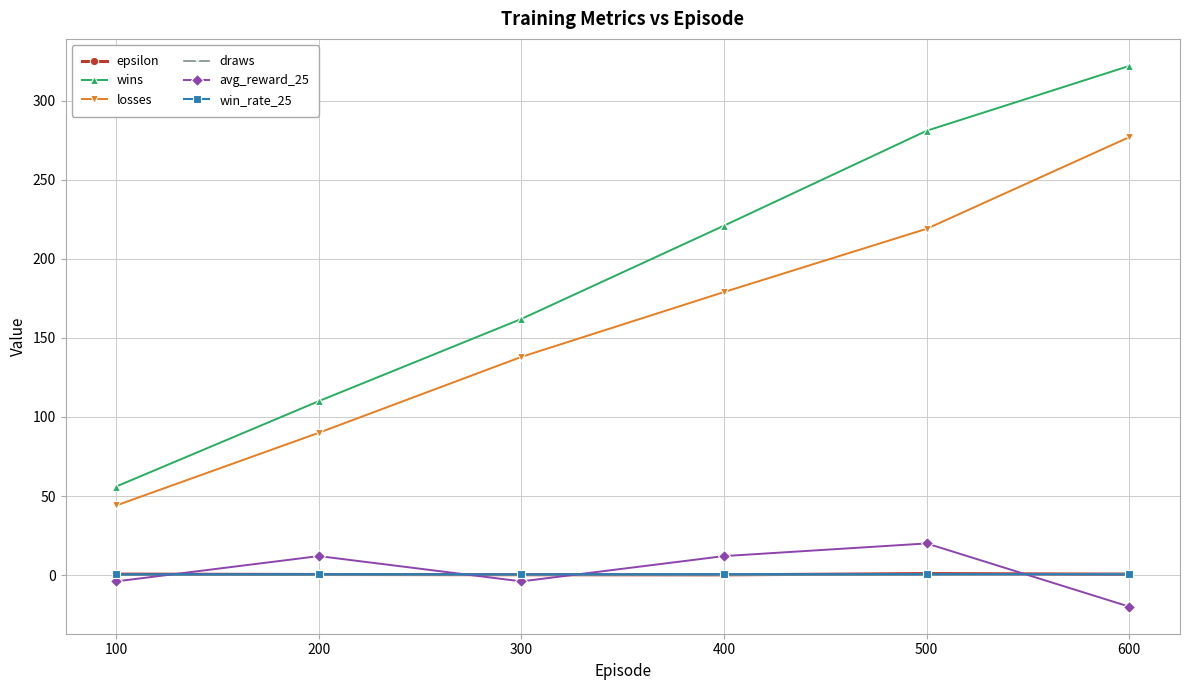

What are all the series names shown in the legend?

epsilon, wins, losses, draws, avg_reward_25, win_rate_25